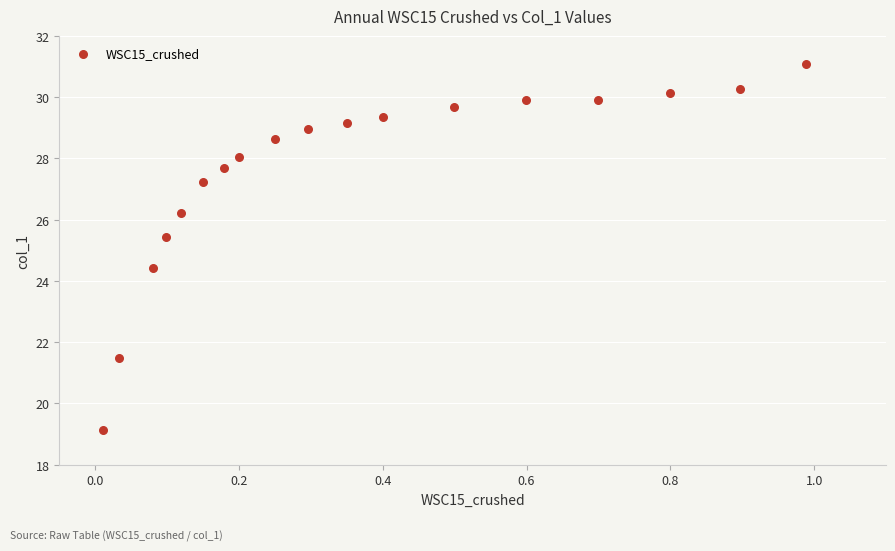

What is the range of X values (max minus min)?

1.0